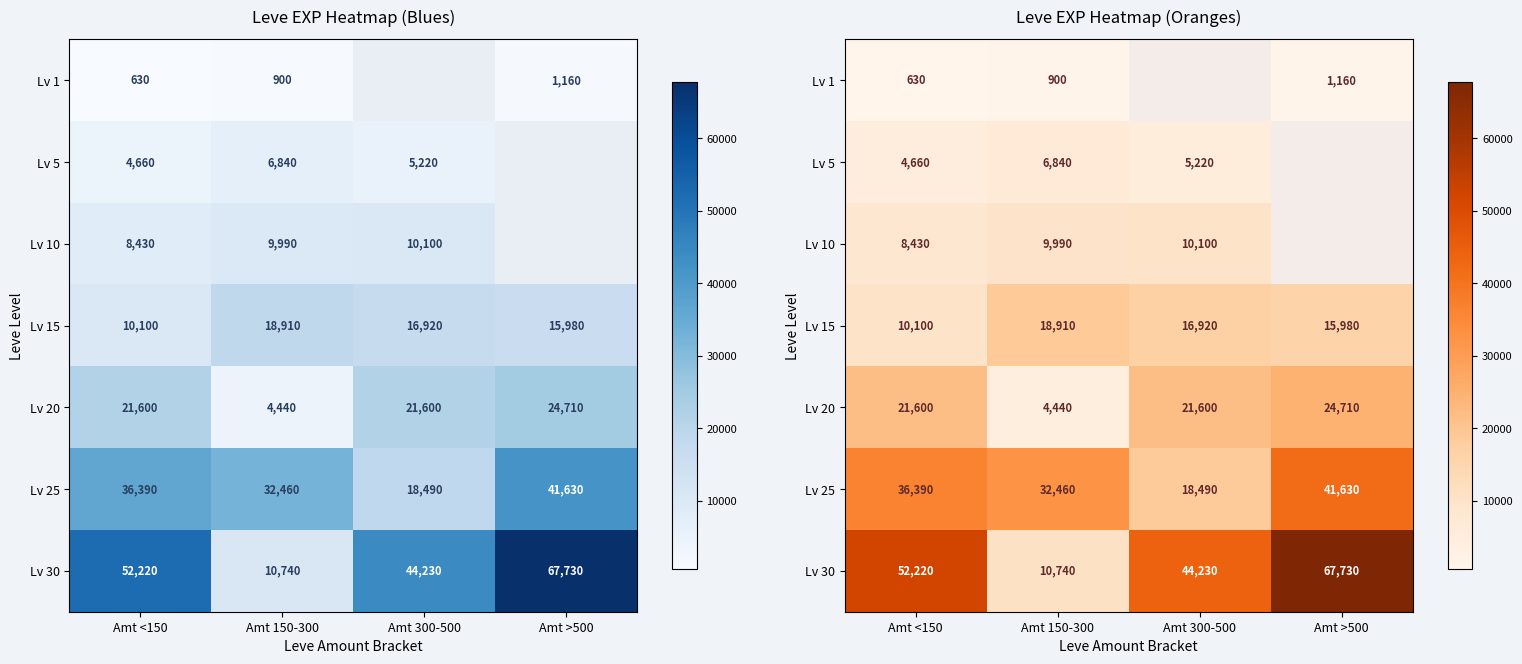

How many values in Lv 10 are above zero?

3